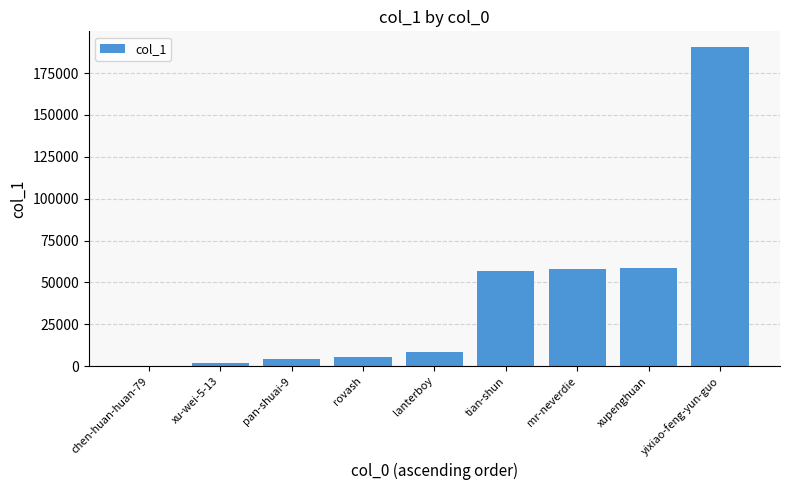

Which category has the highest value across all series?

yixiao-feng-yun-guo